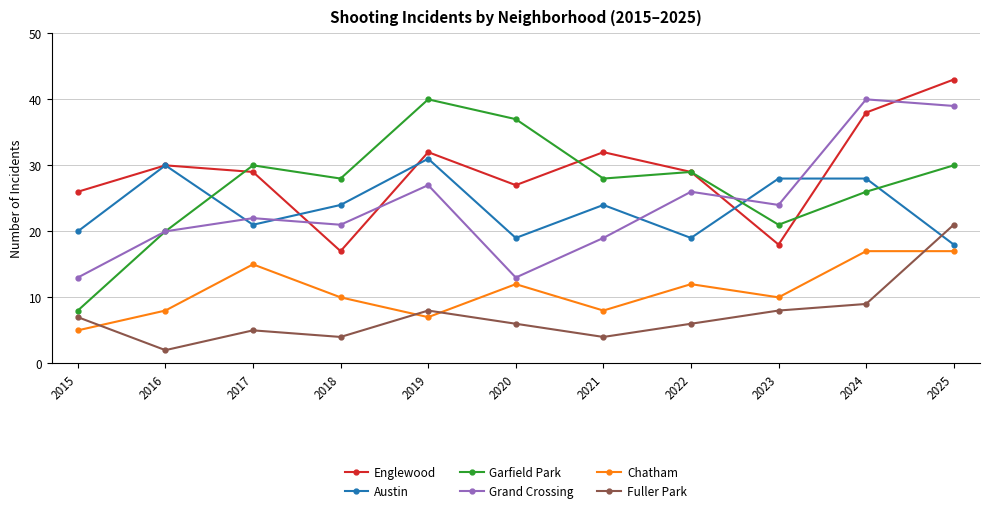

How many interior local peaks does the Grand Crossing series have?

4